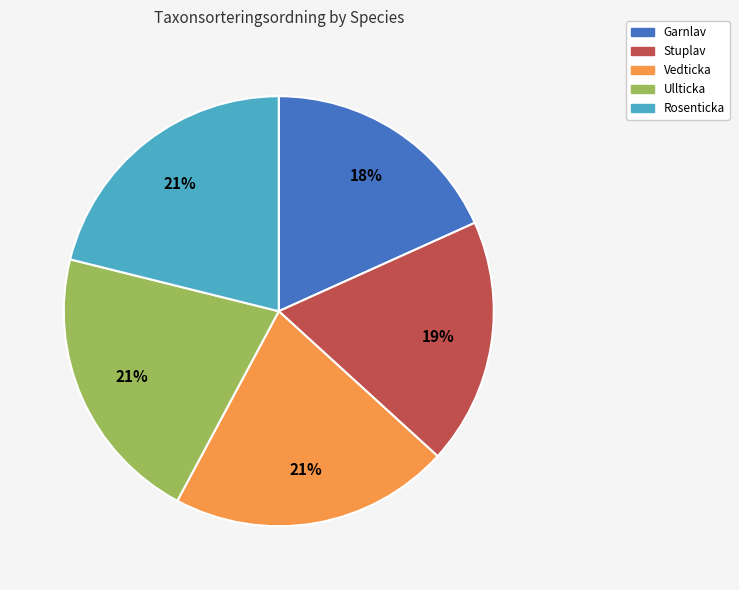

The Vedticka slice represents 29% of the pie. True or false?

False